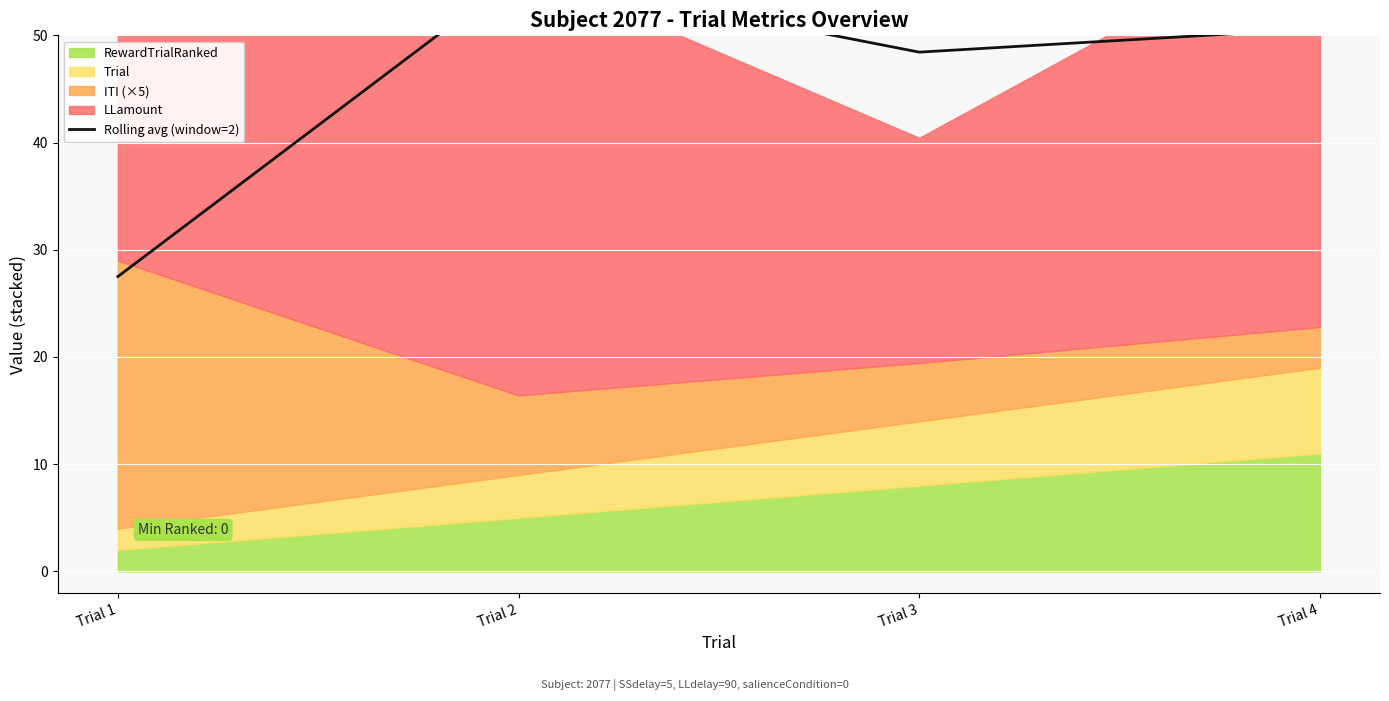

What is the value of the 4th point from the left?

50.6